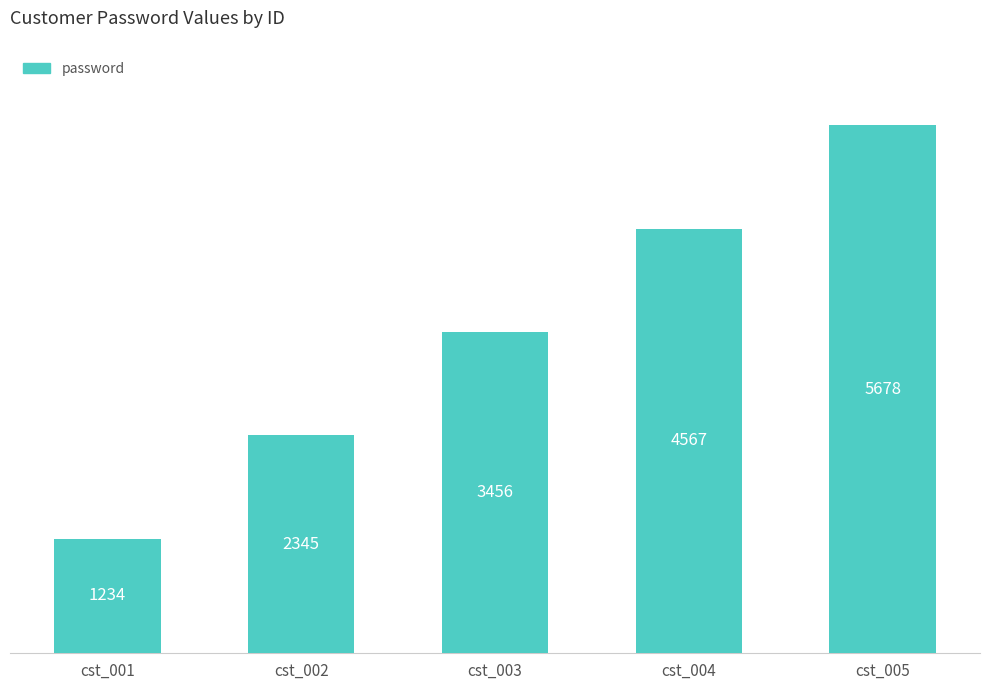

Does the chart contain stacked bars?

No